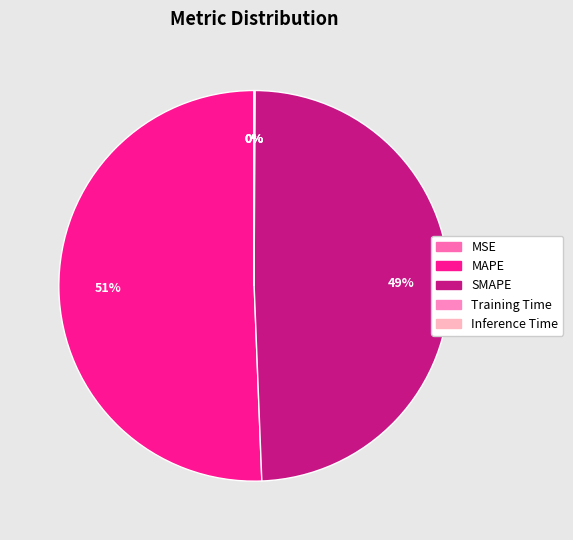

Is Training Time the majority of the pie?

No